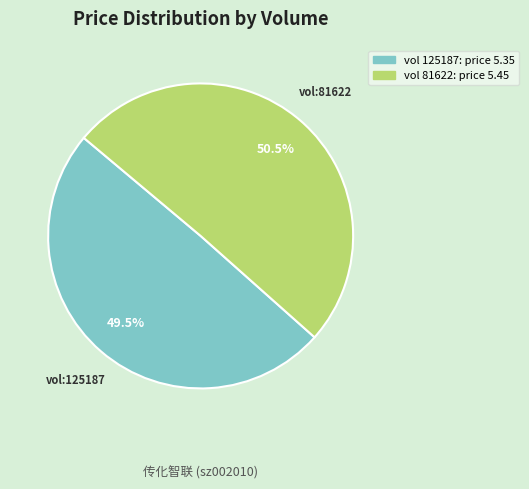

How many slices are in this pie chart?

2